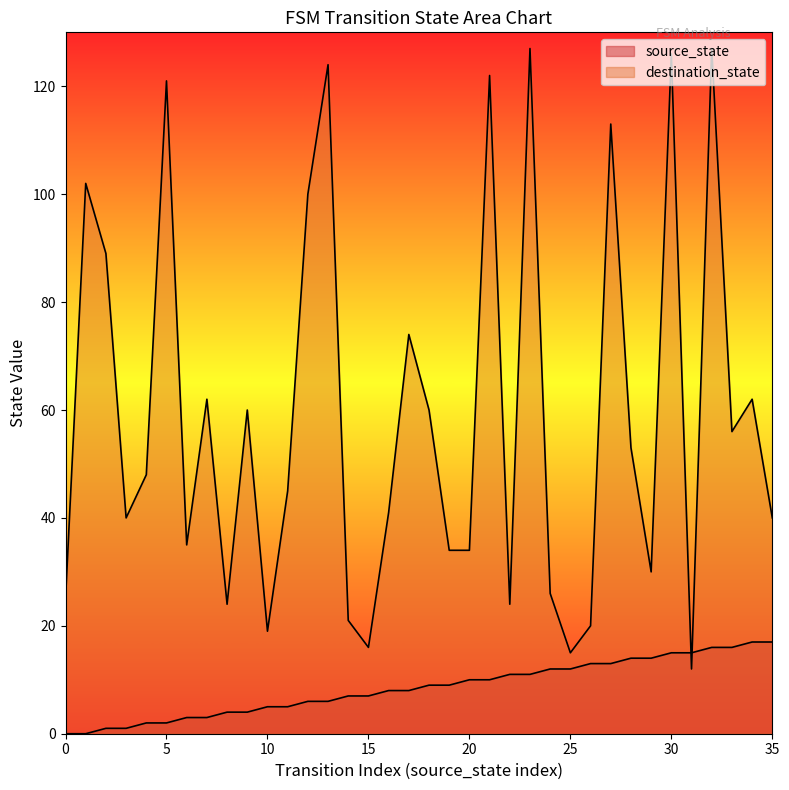

What is the difference between the maximum and second lowest values in the destination_state series?

112